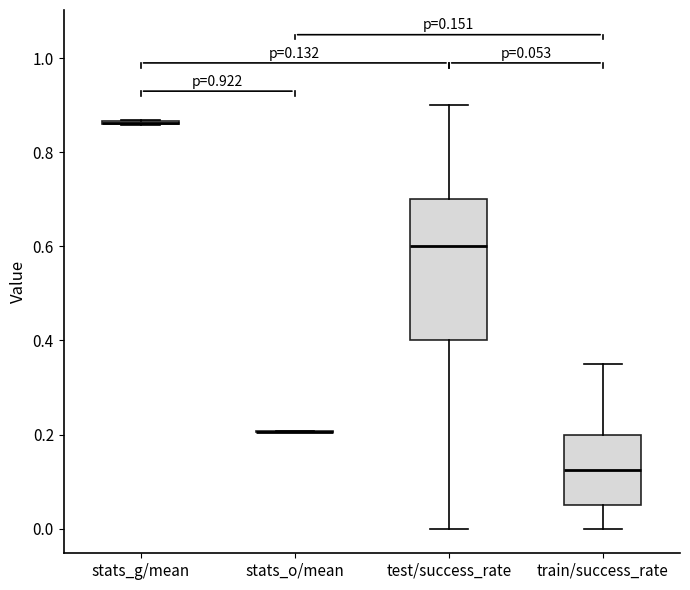

Which box is the tallest, from its lower edge to its upper edge?

test/success_rate